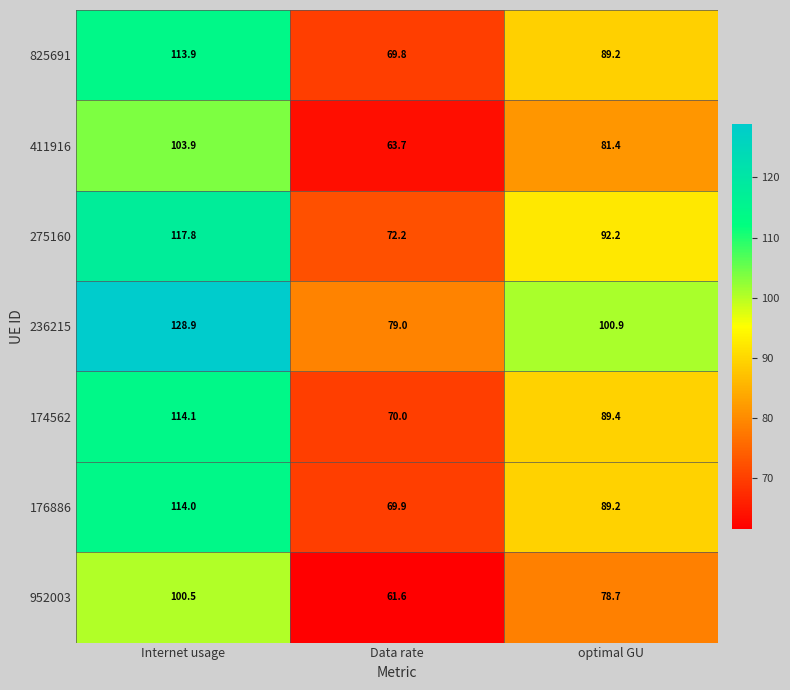

Which series has the largest total across all categories?

236215